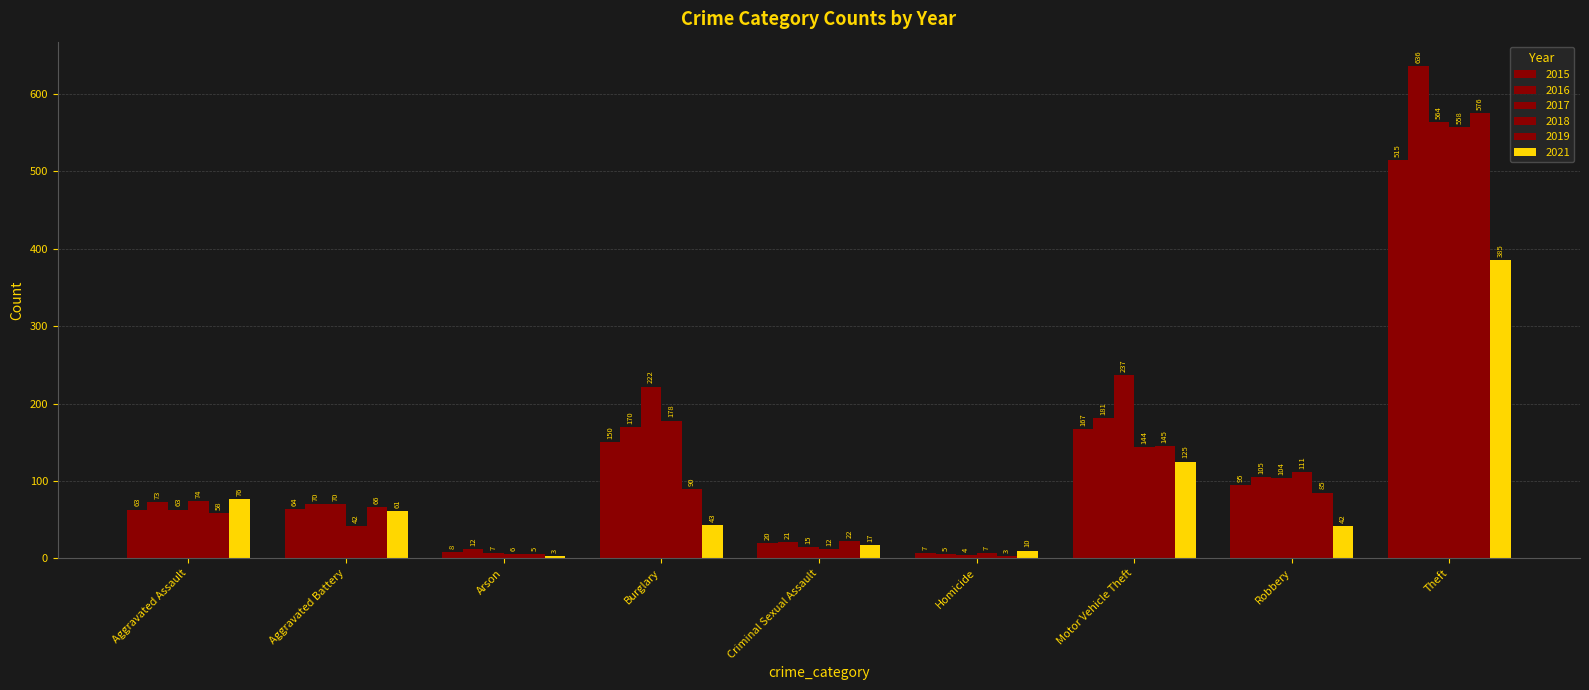

What is the difference between the second highest and minimum values in the 2017 series?

233